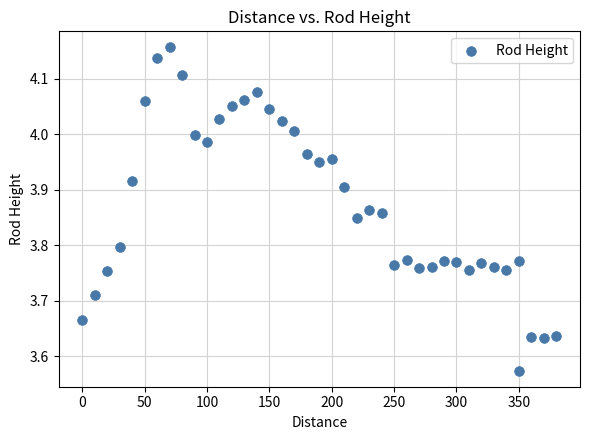

What is the range of X values (max minus min)?

380.0